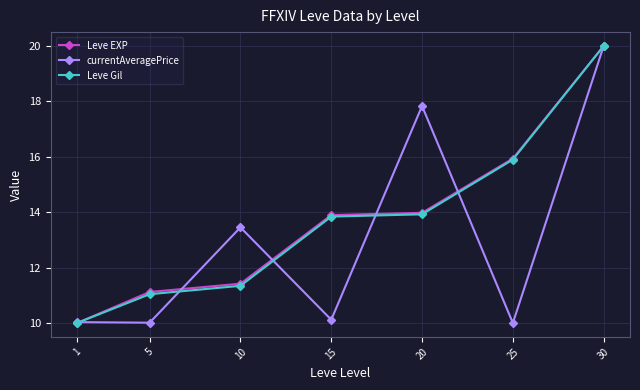

Is this an area chart (filled region under the line)?

No